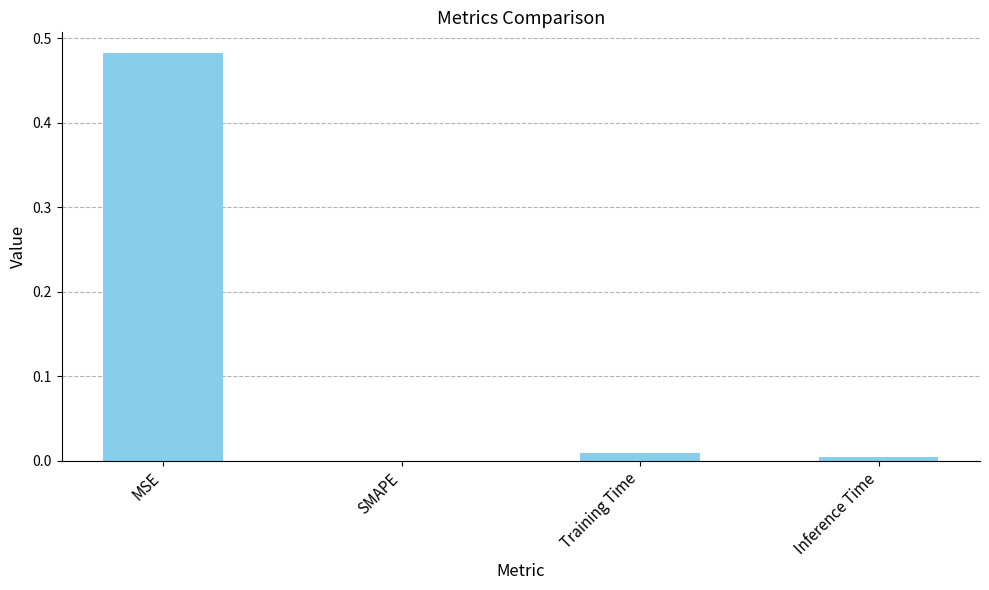

Between Training Time and MSE, which is larger?

MSE